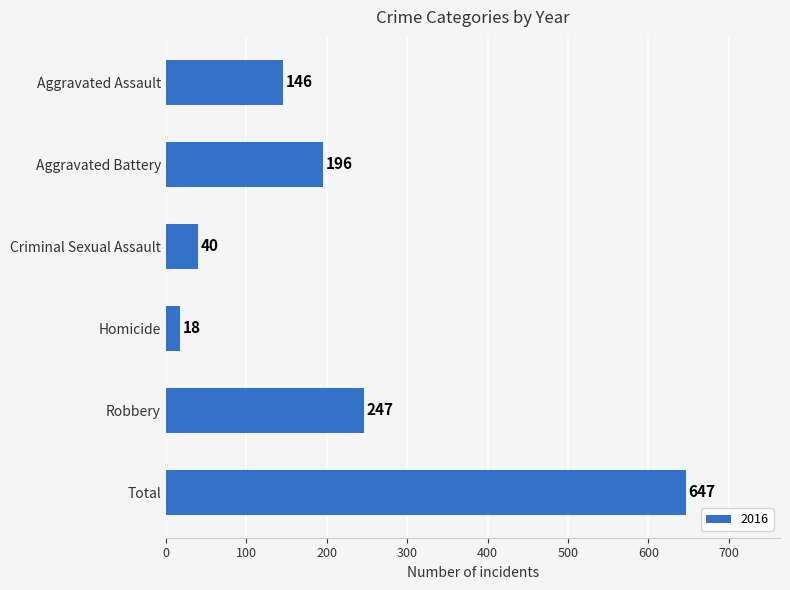

Reading top to bottom, extract all data points from this chart.

146	196	40	18	247	647